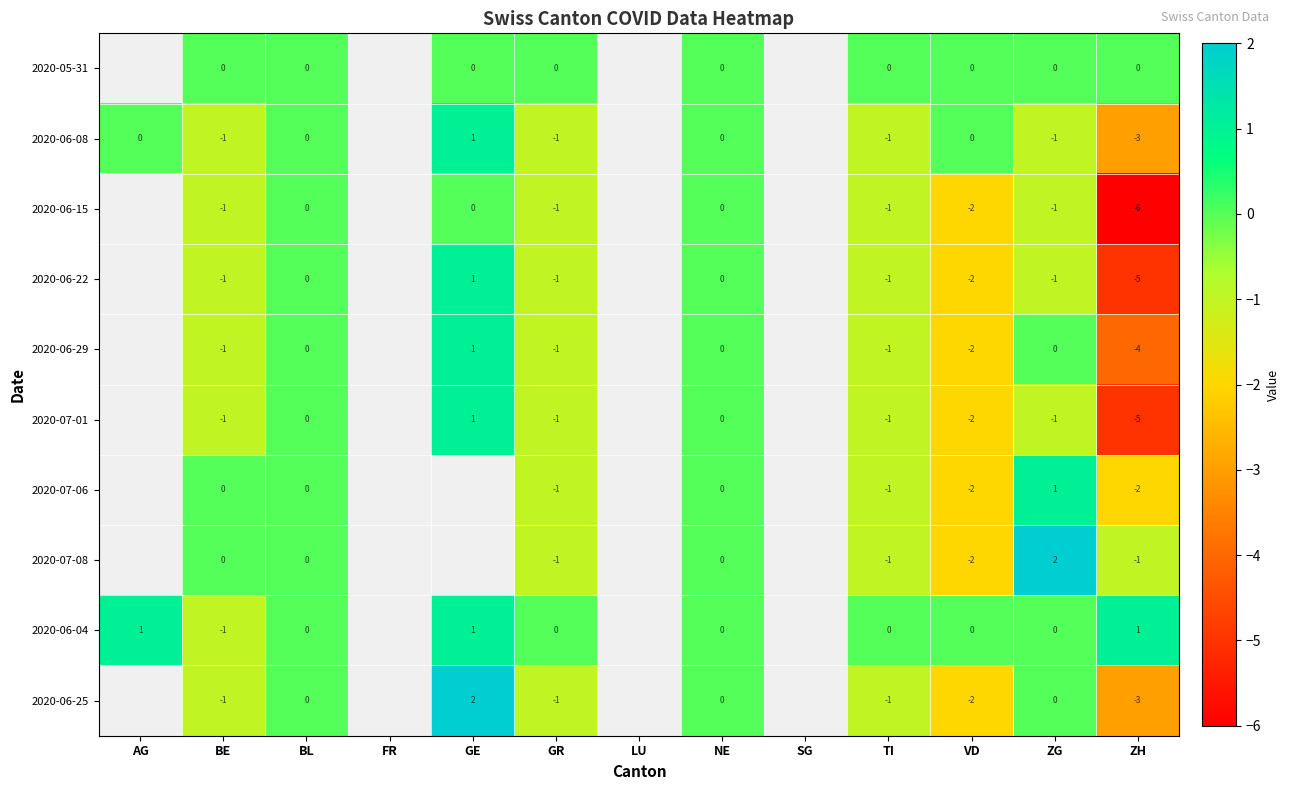

Is the value of 2020-07-08 at BE greater than the value of 2020-06-08 at TI?

Yes